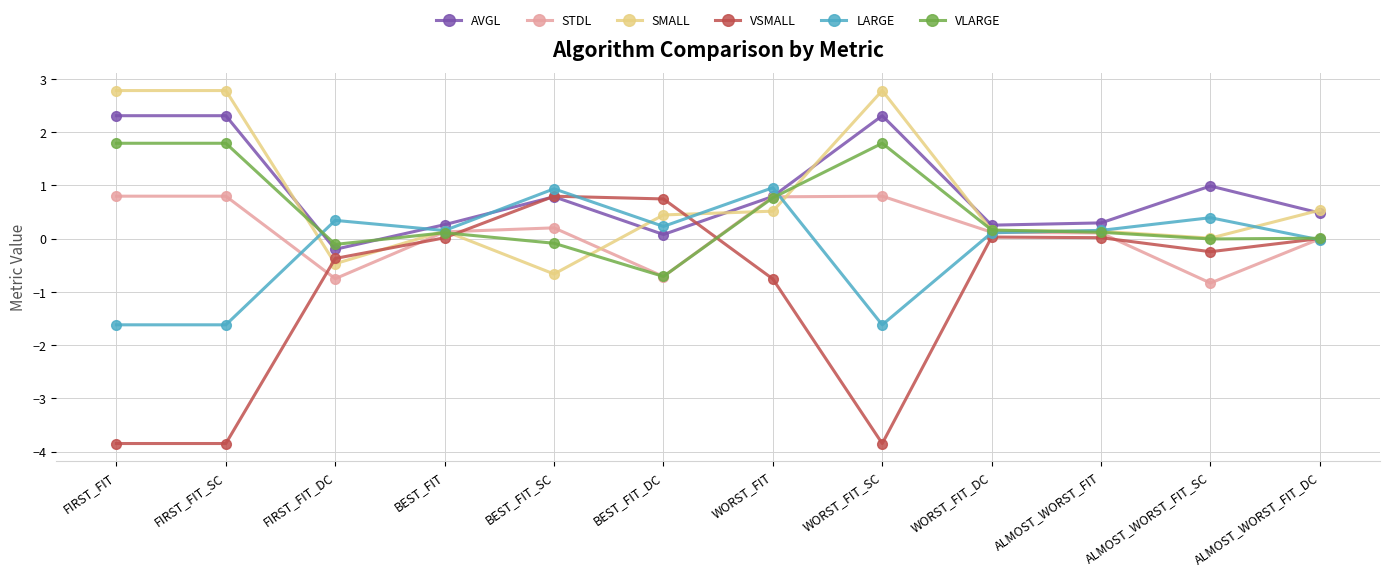

What is the label of the 10th point from the right?

FIRST_FIT_DC